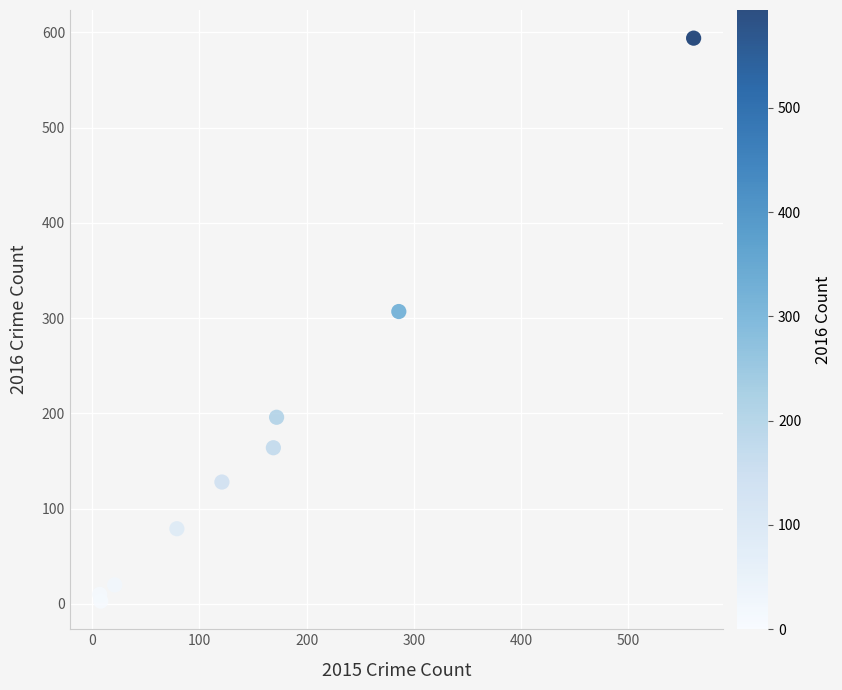

What Y value in the scatter plot is closest to 298?

307